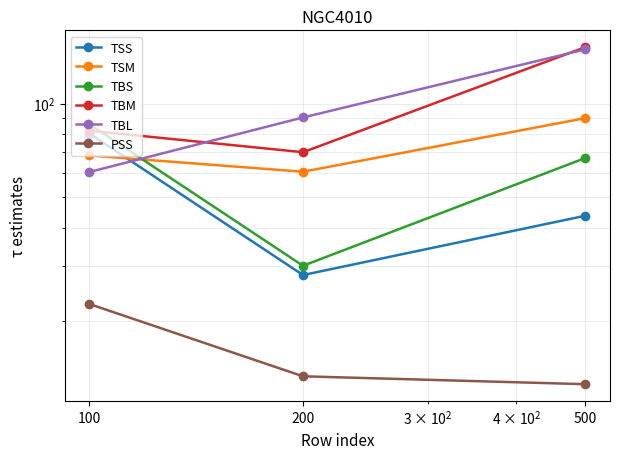

Which category has the highest value in the TSM series?

500